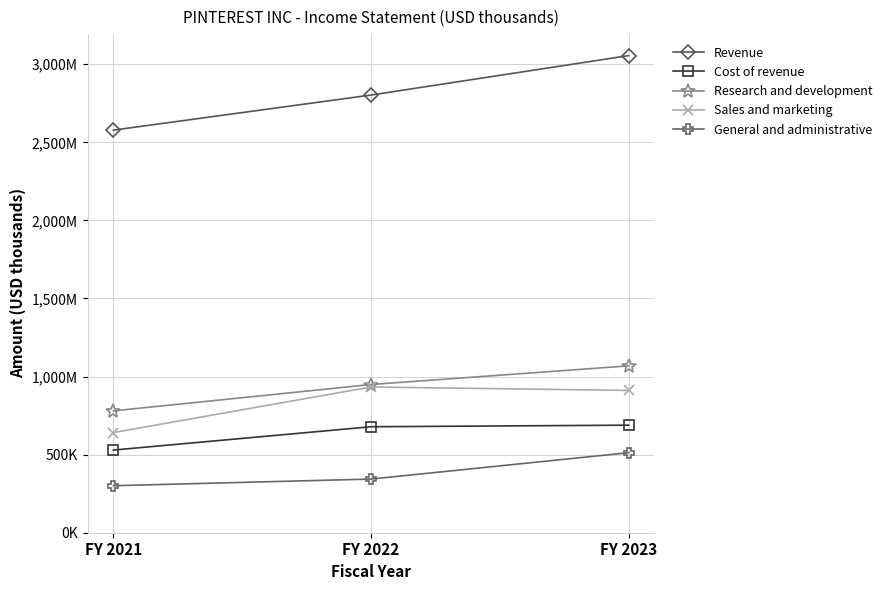

What are all the series names shown in the legend?

Revenue, Cost of revenue, Research and development, Sales and marketing, General and administrative